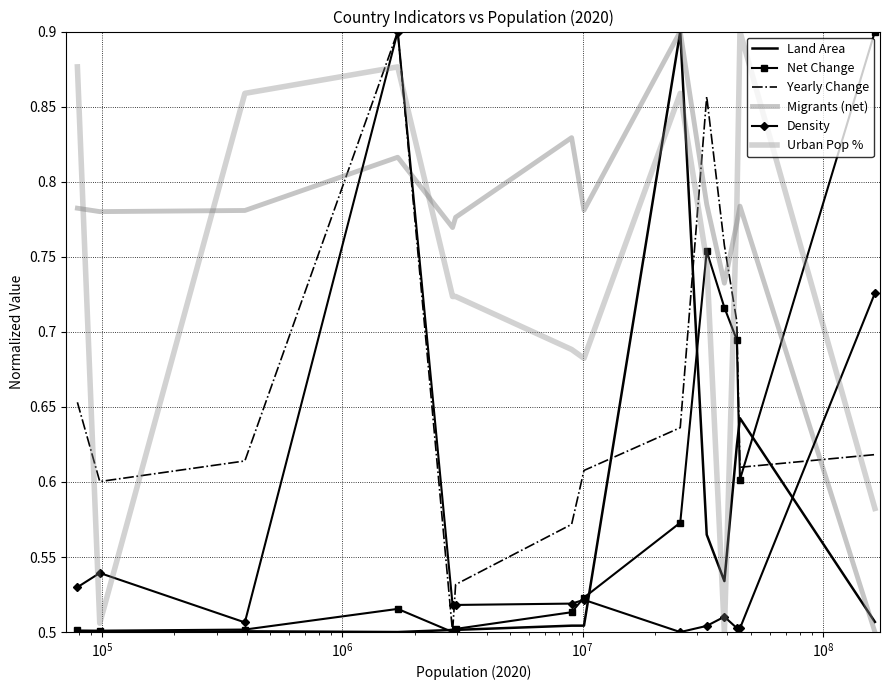

Which series has the widest spread of values?

Land Area